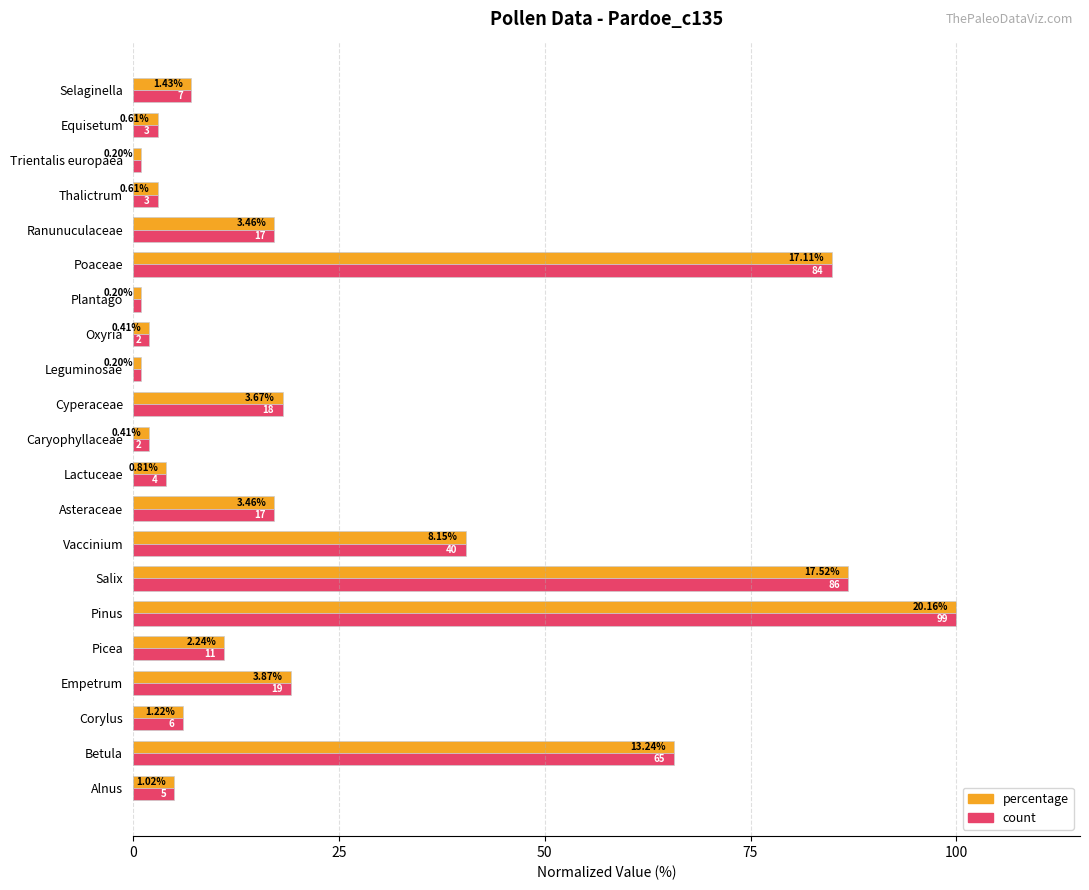

What is the smallest value displayed?

1.0